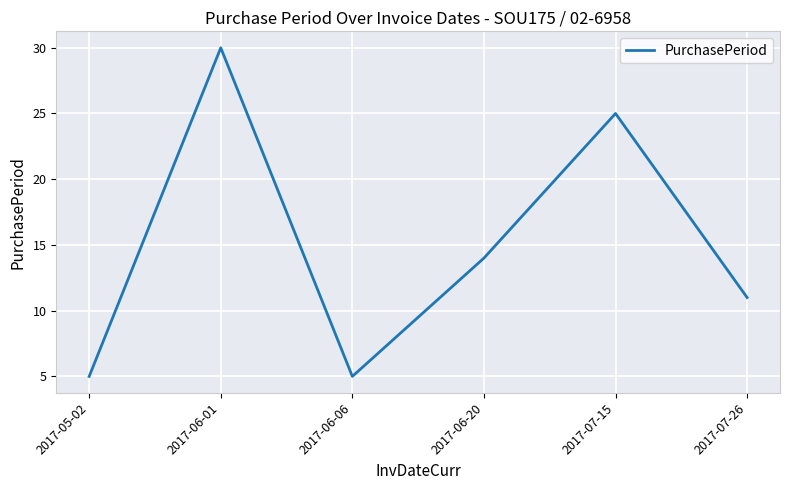

What is the minimum value shown in the chart?

5